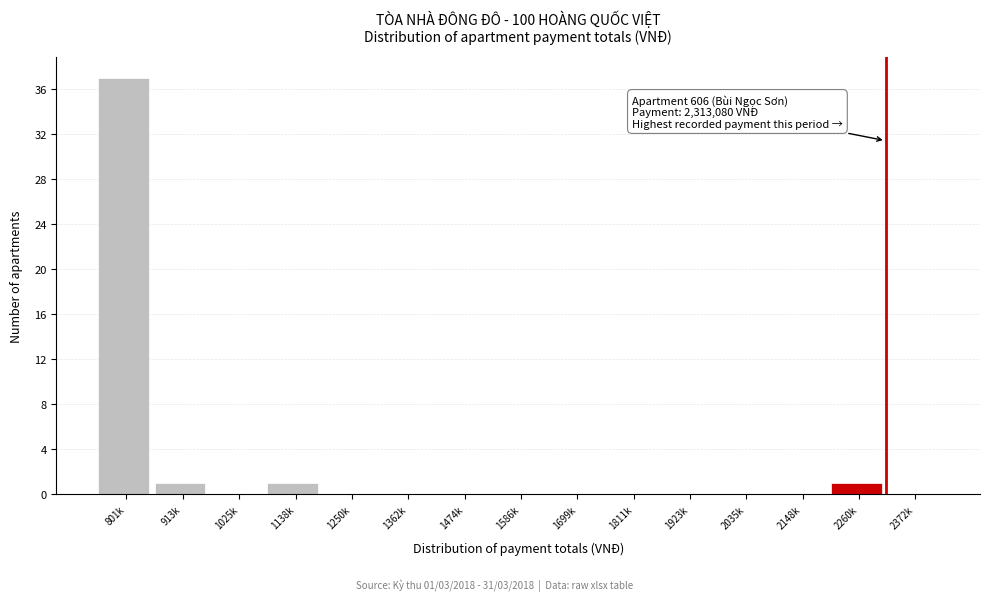

Reading right to left, transcribe all the data shown in this chart.

2372k=0	2260k=1	2148k=0	2035k=0	1923k=0	1811k=0	1699k=0	1586k=0	1474k=0	1362k=0	1250k=0	1138k=1	1025k=0	913k=1	801k=37